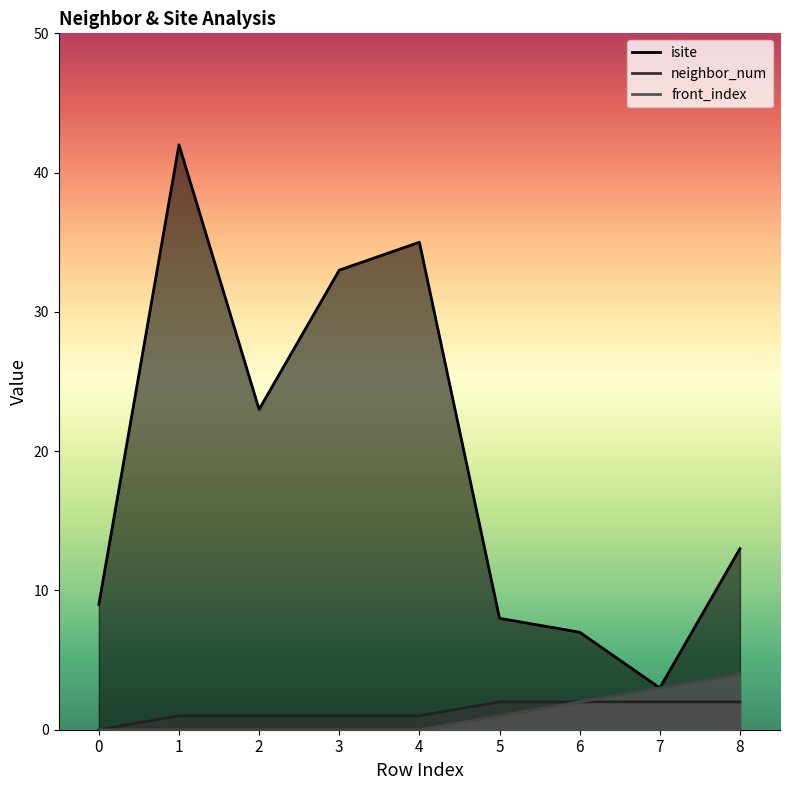

What is the approximate value of isite at 2?

23